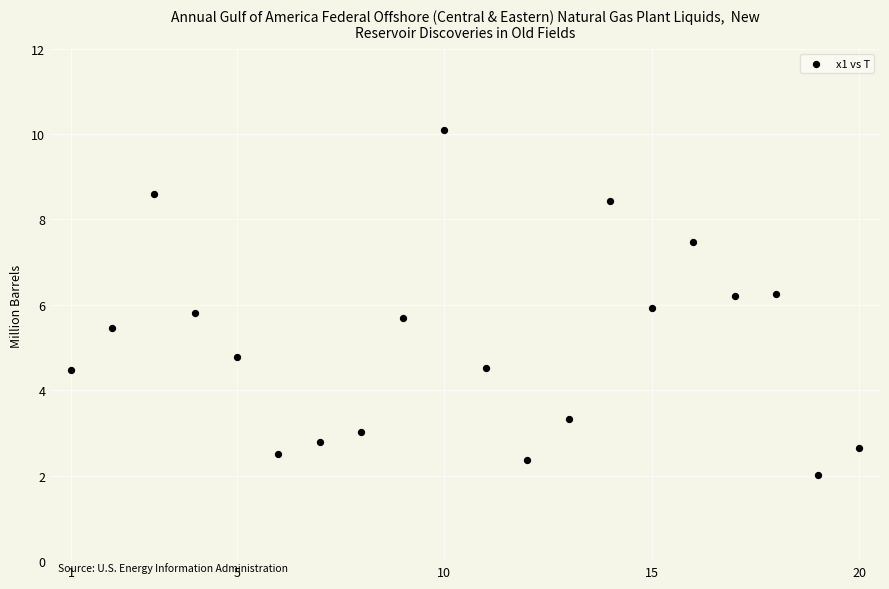

What is the range of X values (max minus min)?

19.0